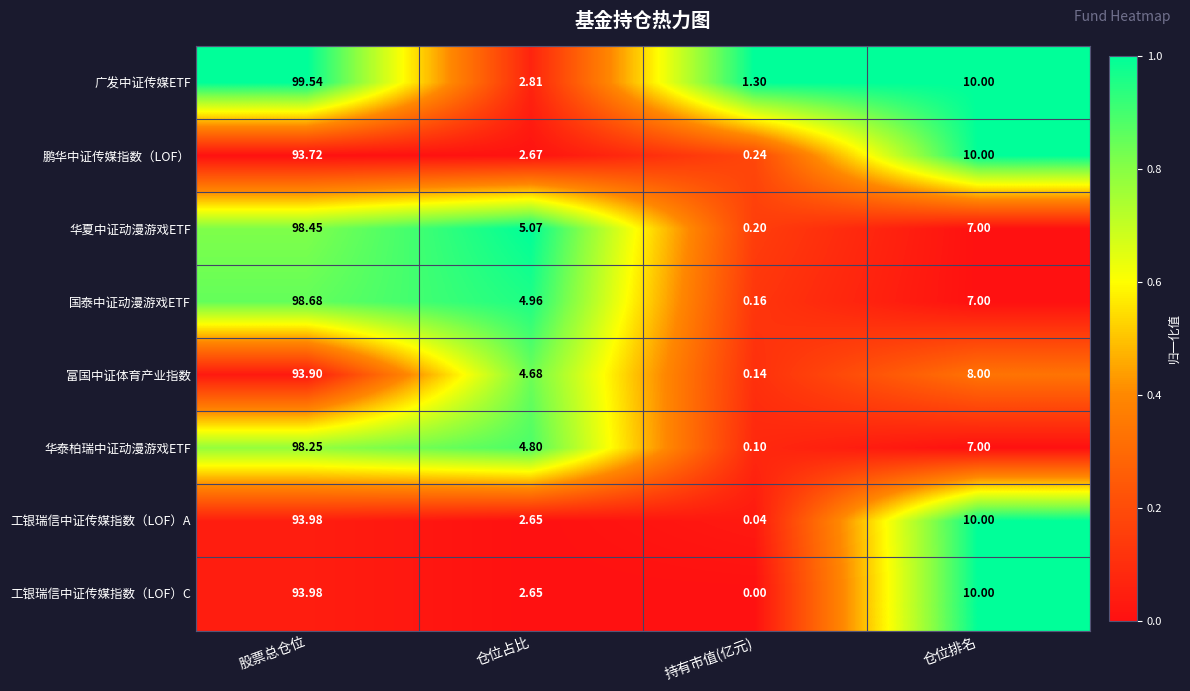

Is the value of 华夏中证动漫游戏ETF at 仓位排名 greater than the value of 鹏华中证传媒指数（LOF） at 股票总仓位?

No